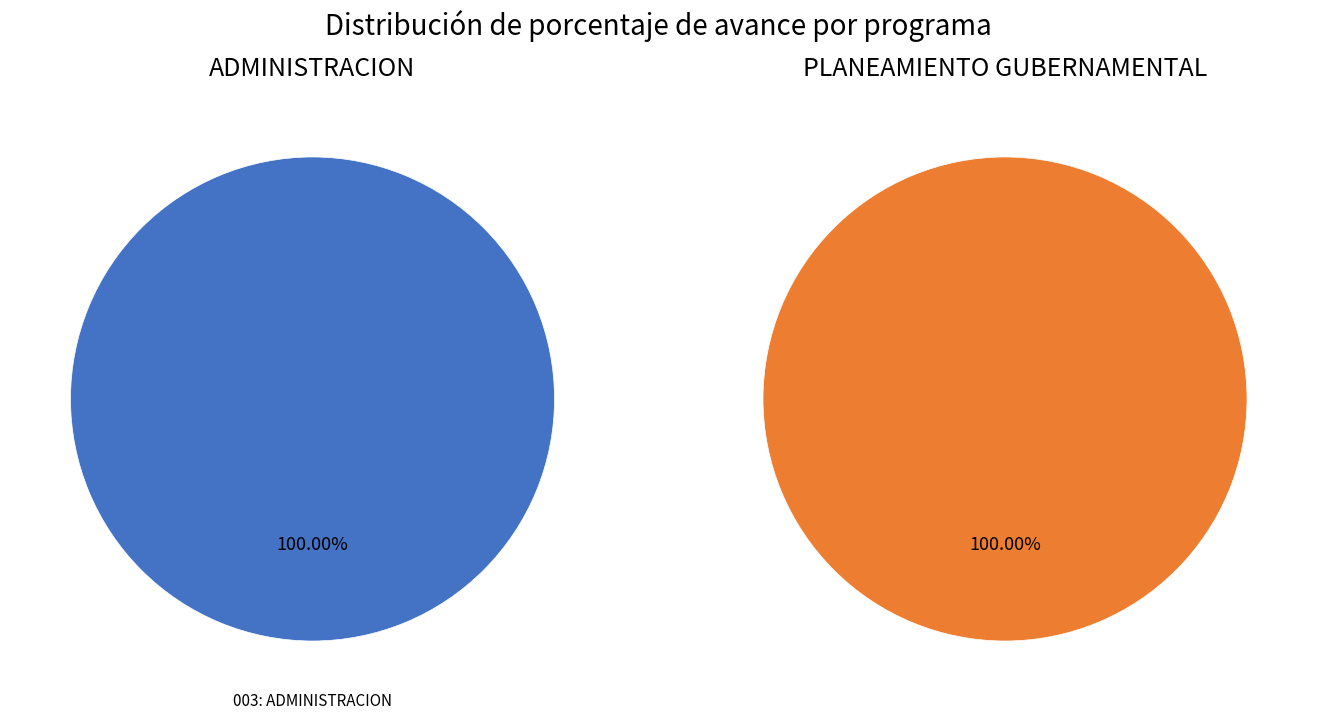

Rank the categories by value from highest to lowest.

003: ADMINISTRACION, 006: PLANEAMIENTO GUBERNAMENTAL